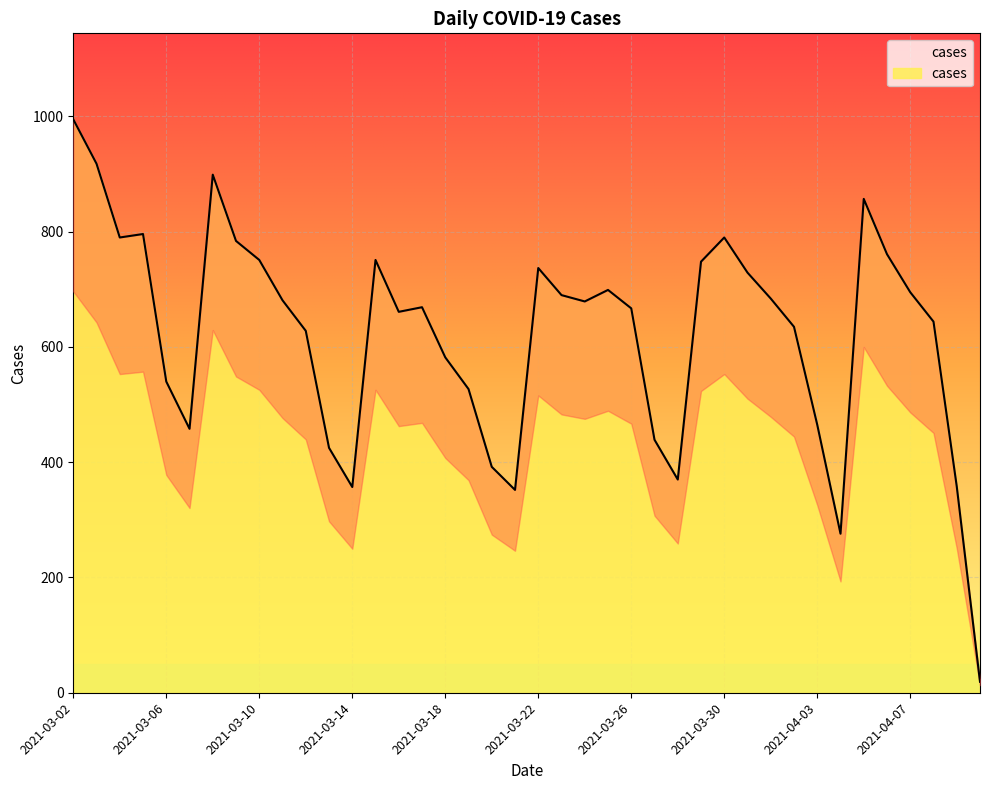

What is the minimum value shown in the chart?

19